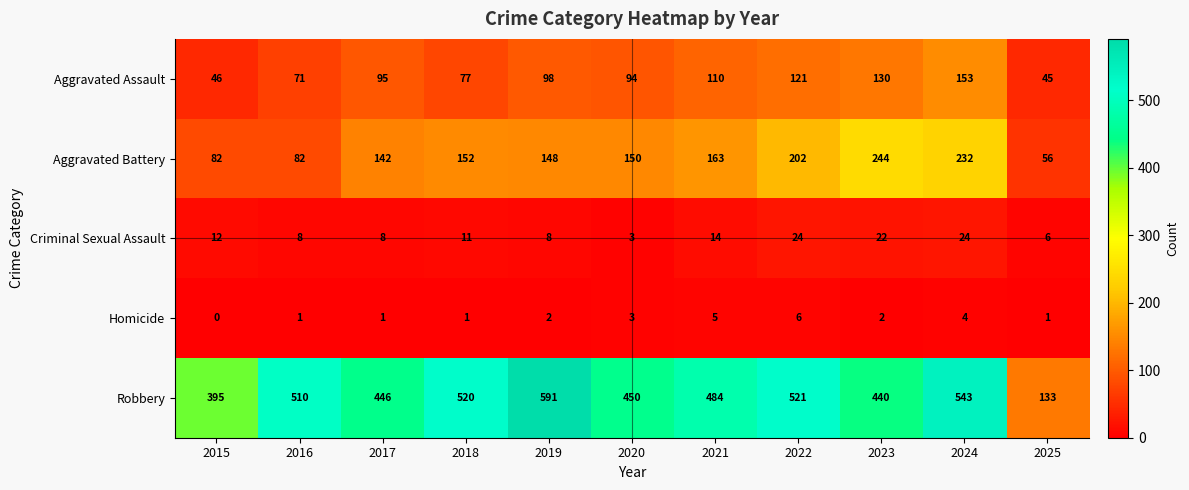

What is the total value across all series at 2018?

761